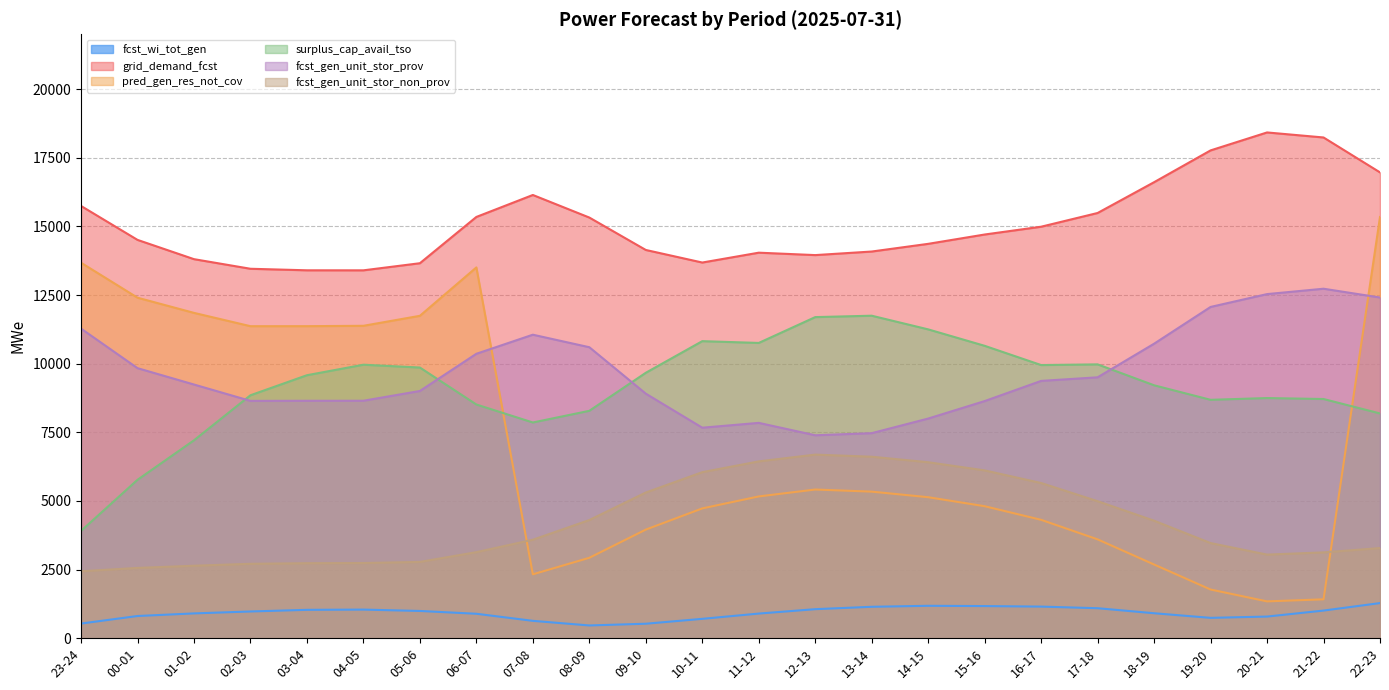

Which has a higher value, 14-15 or 20-21?

14-15